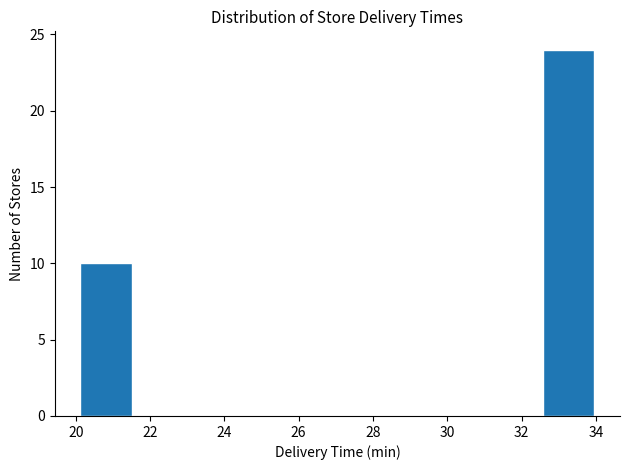

How tall is the bar that spans 32.6 to 34.0 on the x-axis? Neither the bar edges nor the heights are printed on the chart, so give them approximately, as read against the axes.

24